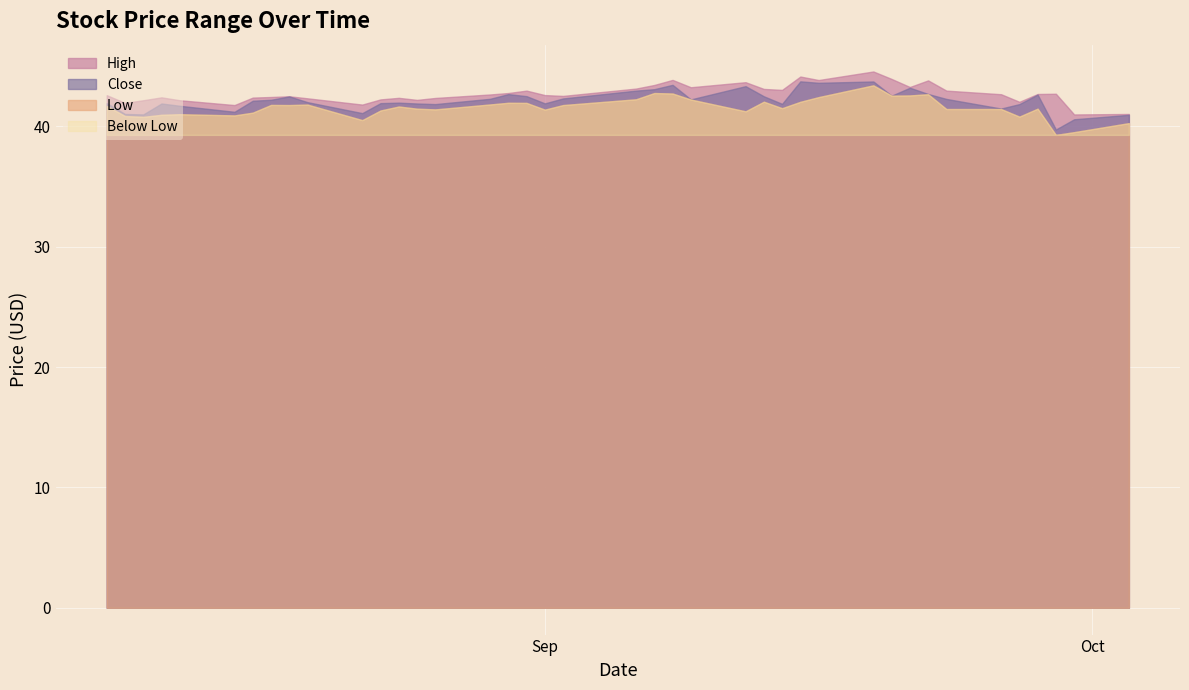

The Close series shows 73.1 at 34. True or false?

False